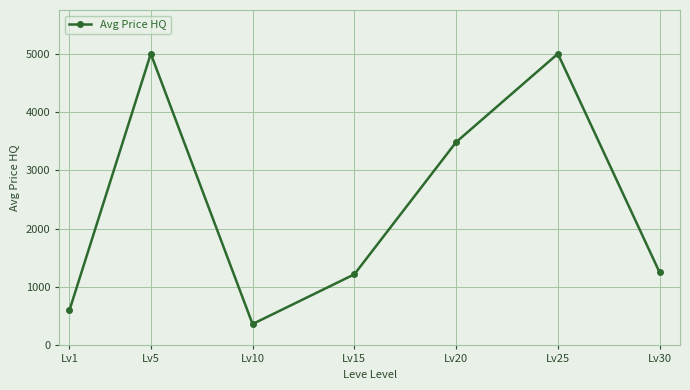

What is the ratio of the value at Lv25 to the value at Lv30?

4.0